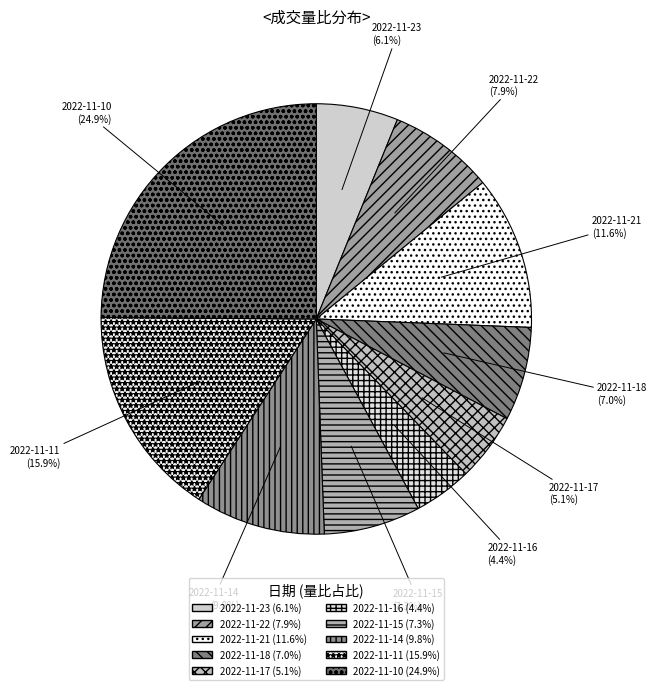

Combined, do 2022-11-11 and 2022-11-15 account for over 50%?

No